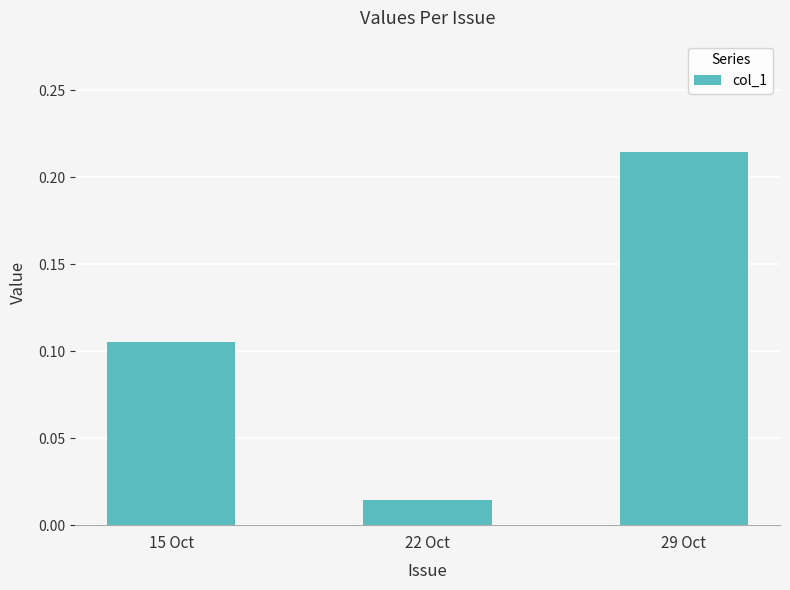

What is the label of the 2nd bar from the left?

22 Oct